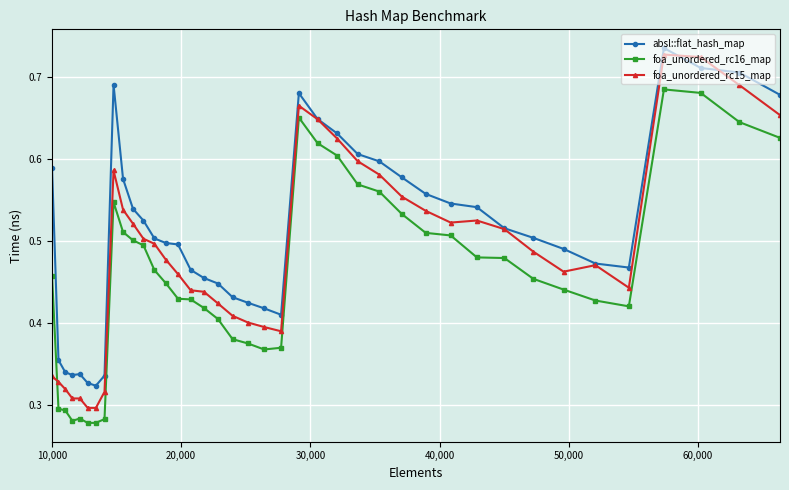

Count the foa_unordered_rc16_map values in the range 0 to 1.

40